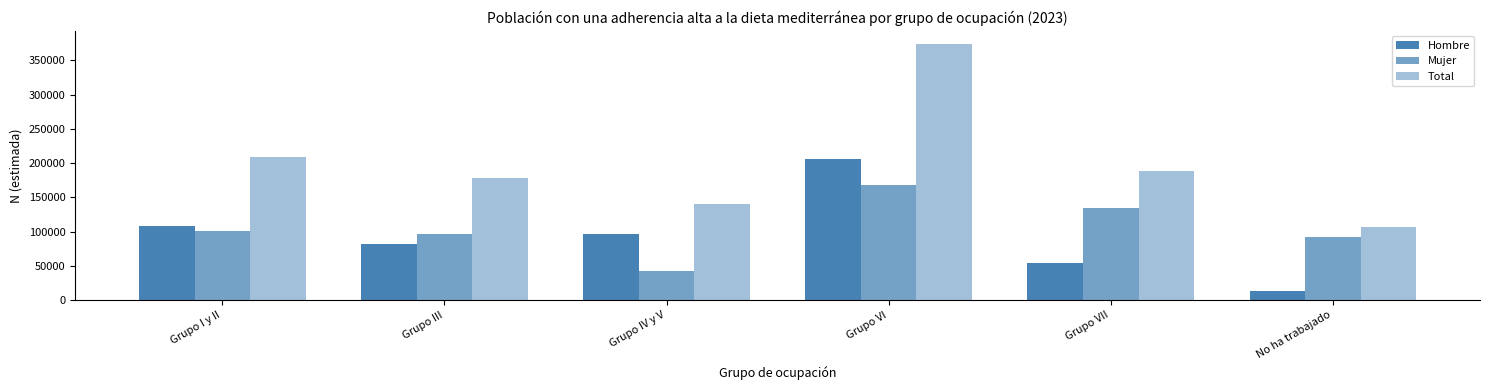

Which has a higher value, Grupo IV y V or Grupo VII?

Grupo IV y V